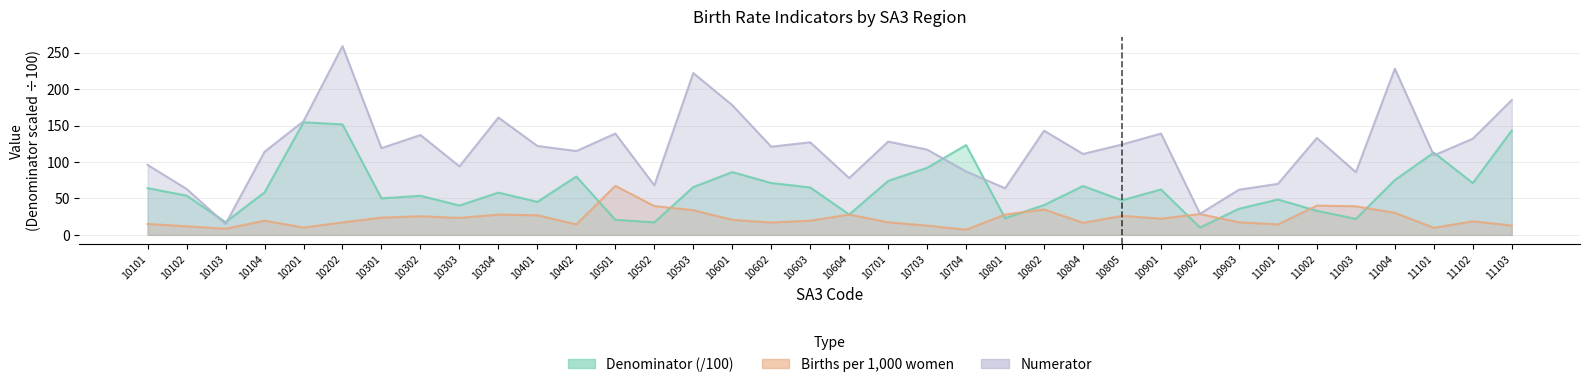

The Denominator series shows 5.1 at 11003. True or false?

False